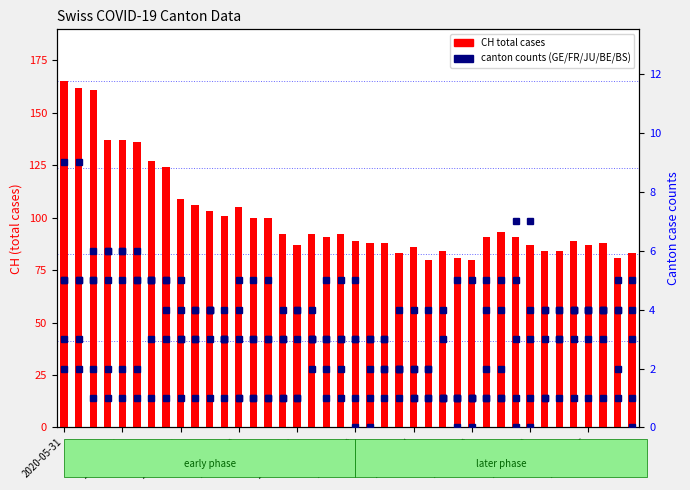

What is the greatest value displayed?

165